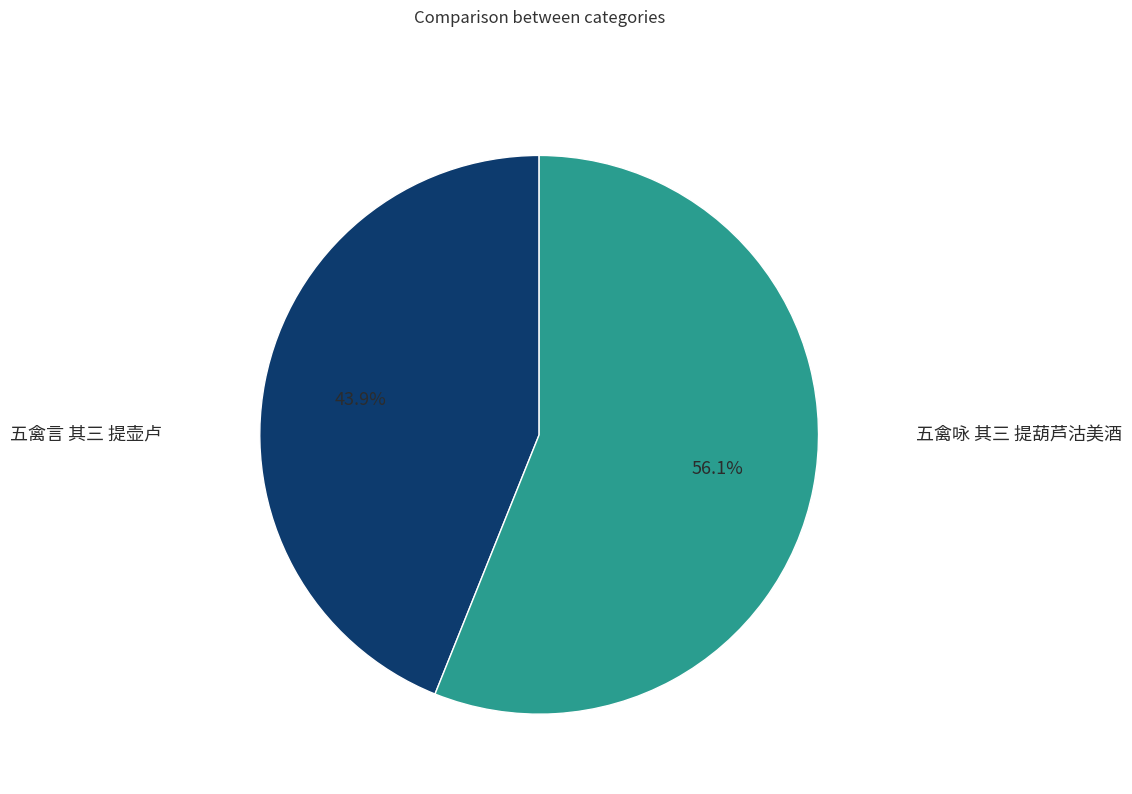

True or false: 五禽言 其三 提壶卢 accounts for 57% of the total.

False